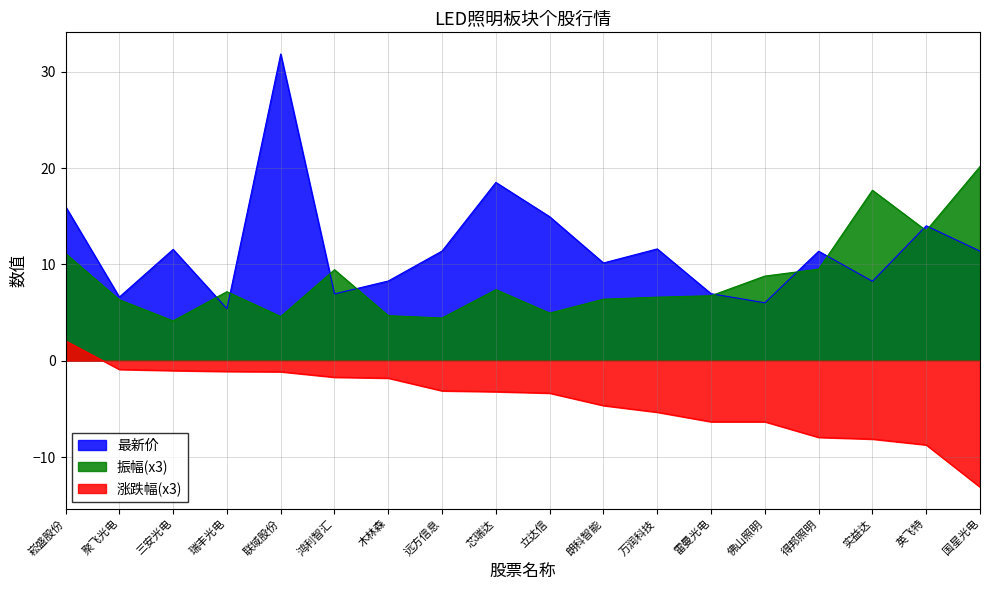

Which category has the highest value in the 涨跌幅 series?

崧盛股份